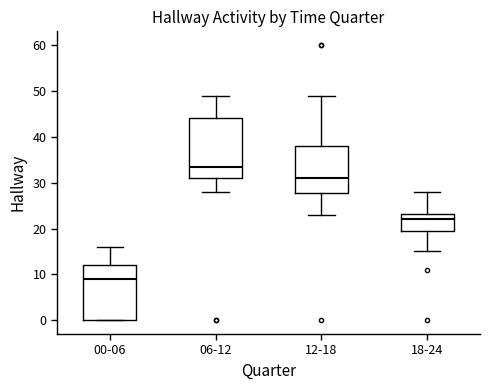

Reading left to right, transcribe this box plot: for each box, give where its median line is, the range the box spans, and where its two whiskers end, as read against the y-axis. The values are not printed on the chart, so give them approximately, as read against the axis.

00-06: median 9, box 0 to 12, whiskers 0 to 16
06-12: median 34, box 31 to 44, whiskers 28 to 49
12-18: median 31, box 28 to 38, whiskers 23 to 49
18-24: median 22, box 20 to 23, whiskers 15 to 28